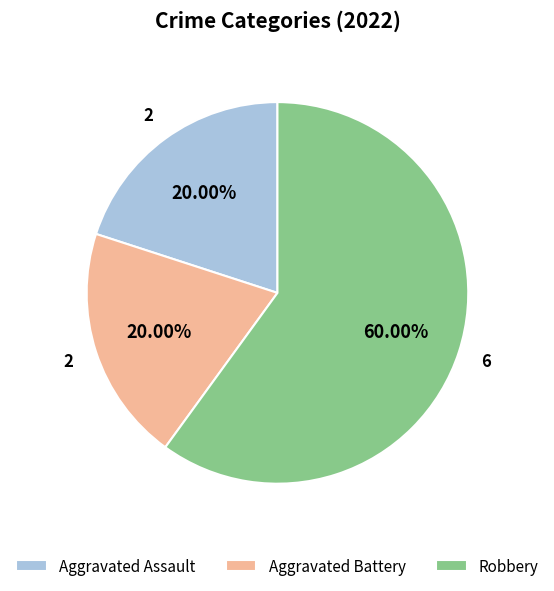

Combined, do Aggravated Battery and Robbery account for over 50%?

Yes